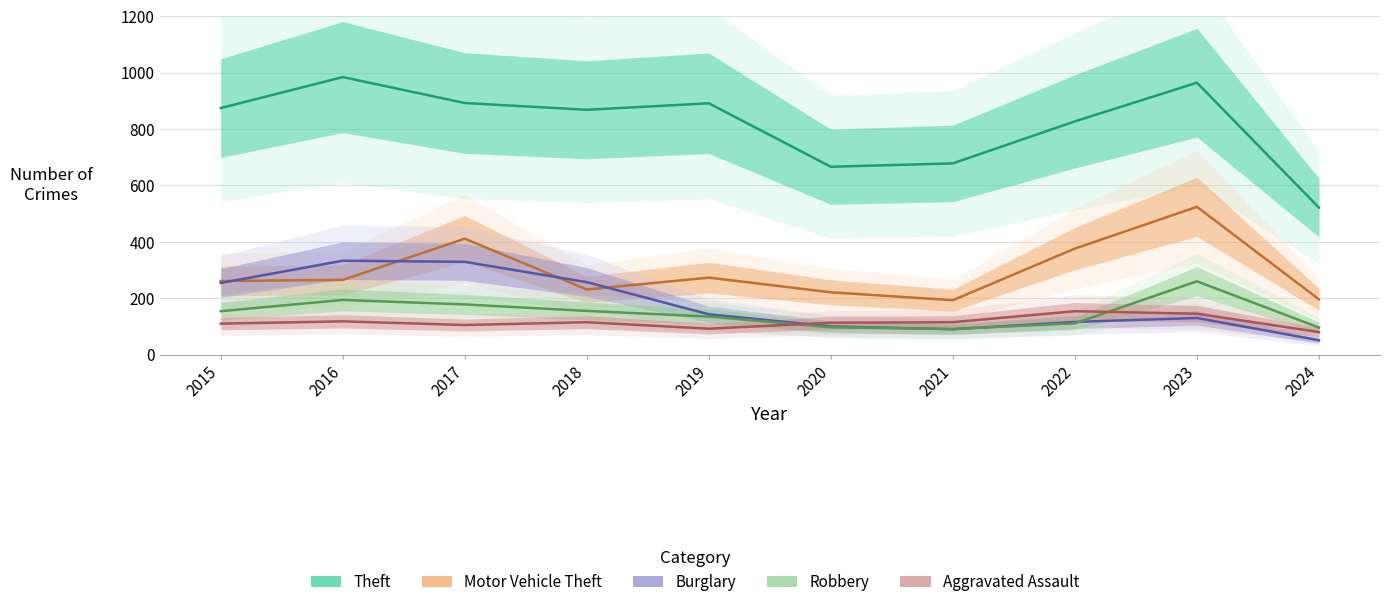

Which has a higher value, 2018 or 2021?

2018